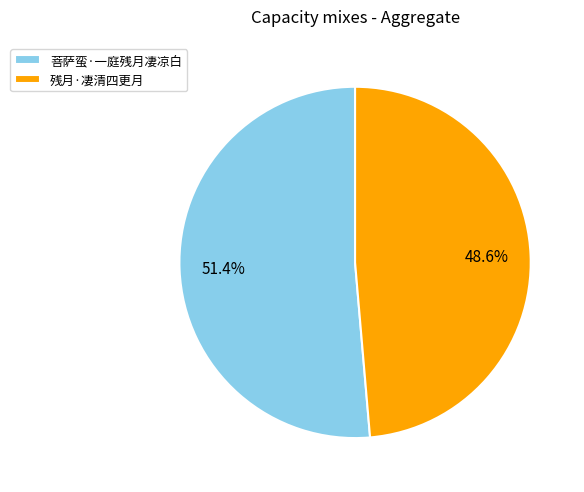

True or false: 残月·凄清四更月 accounts for 49% of the total.

True